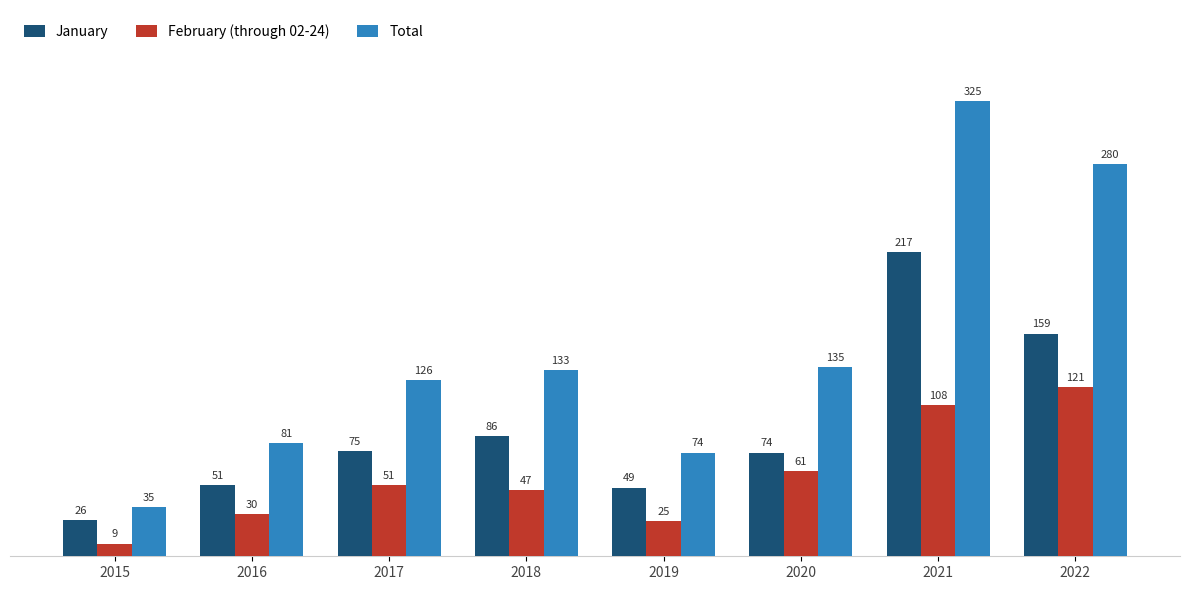

Rank the series by their maximum value, from highest to lowest.

Total, January, February (through 02-24)